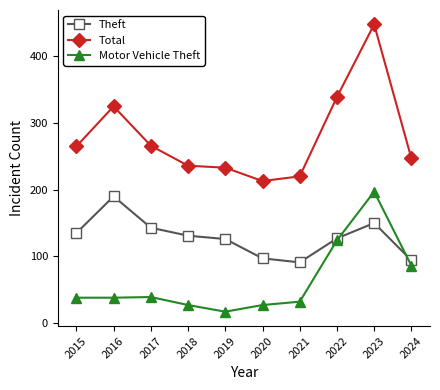

What is the sum of the Motor Vehicle Theft values at 2022 and 2017?

163